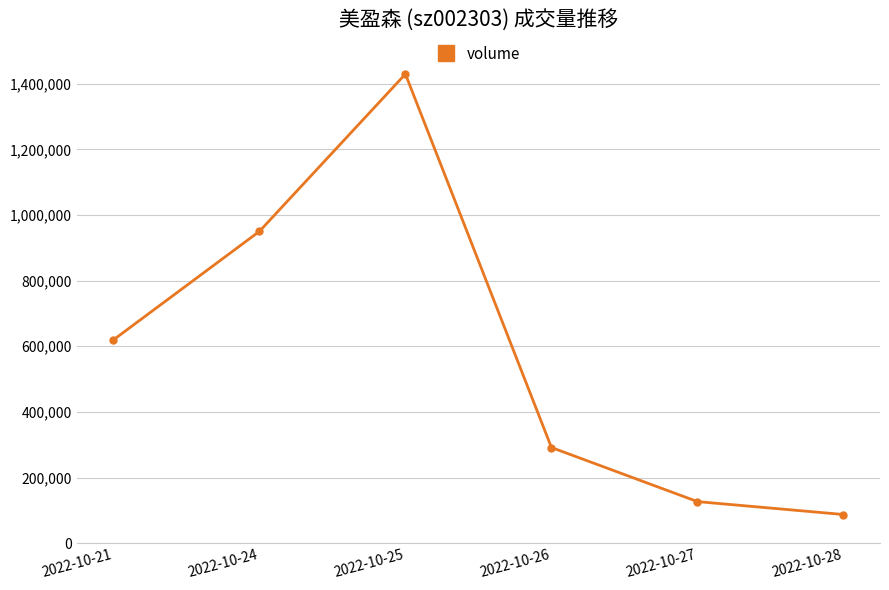

True or false: the data shows 2174289 at 2022-10-25.

False